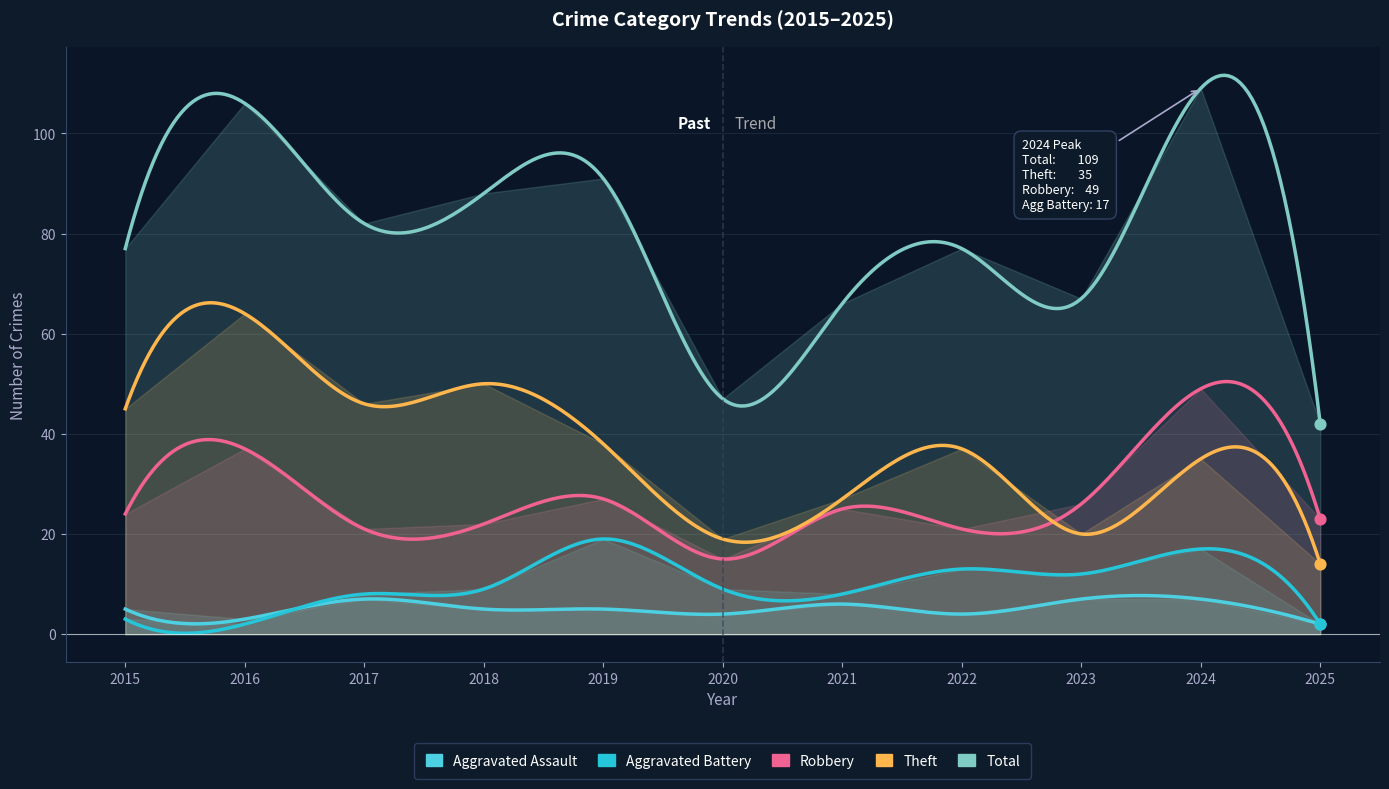

Which series reaches the maximum Y coordinate?

Total